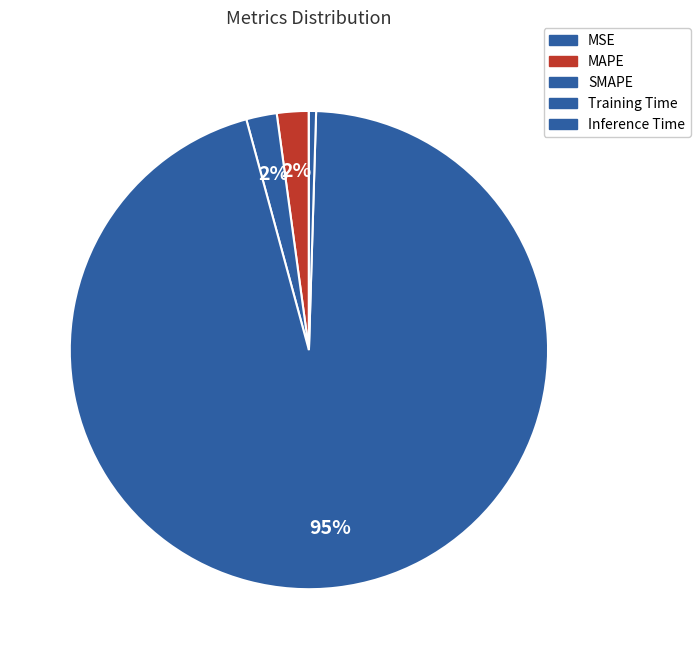

Is it true that Inference Time is 1% of the pie?

False